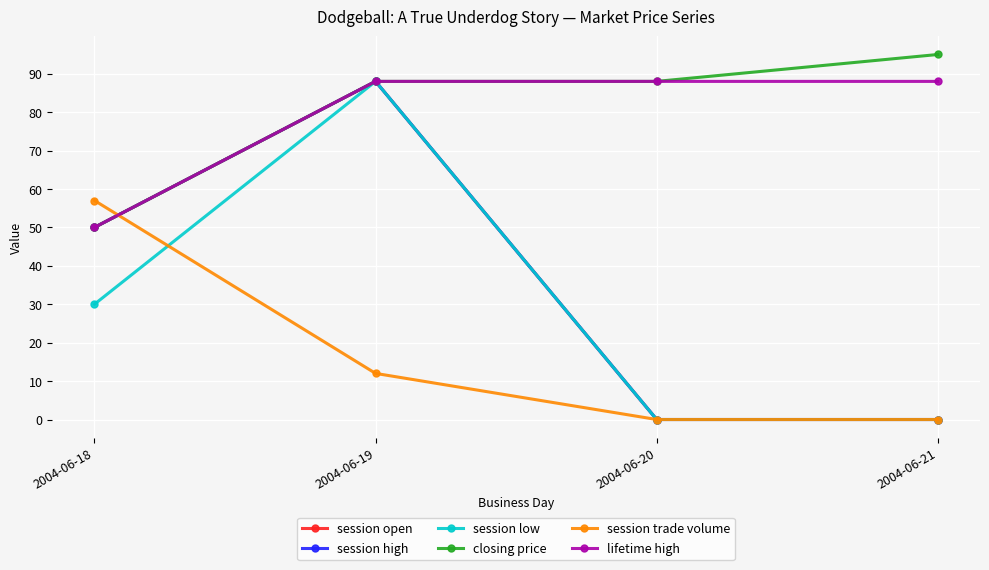

Does the chart have visible grid lines?

Yes